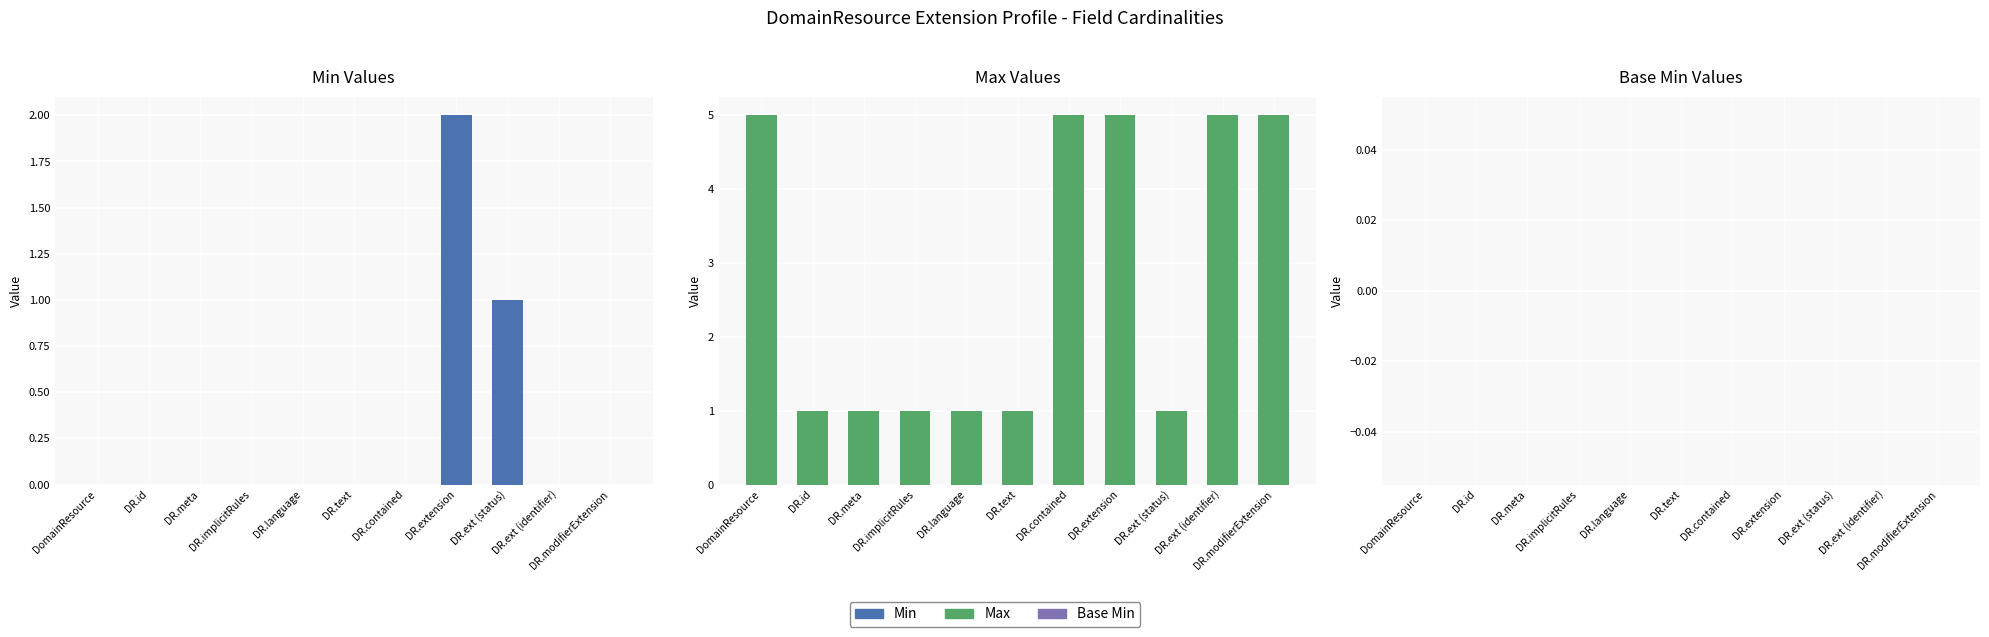

Reading left to right, extract all data points from this chart.

Min: DomainResource=0	DR.id=0	DR.meta=0	DR.implicitRules=0	DR.language=0	DR.text=0	DR.contained=0	DR.extension=2	DR.ext (status)=1	DR.ext (identifier)=0	DR.modifierExtension=0
Max: DomainResource=5	DR.id=1	DR.meta=1	DR.implicitRules=1	DR.language=1	DR.text=1	DR.contained=5	DR.extension=5	DR.ext (status)=1	DR.ext (identifier)=5	DR.modifierExtension=5
Base Min: DomainResource=0	DR.id=0	DR.meta=0	DR.implicitRules=0	DR.language=0	DR.text=0	DR.contained=0	DR.extension=0	DR.ext (status)=0	DR.ext (identifier)=0	DR.modifierExtension=0